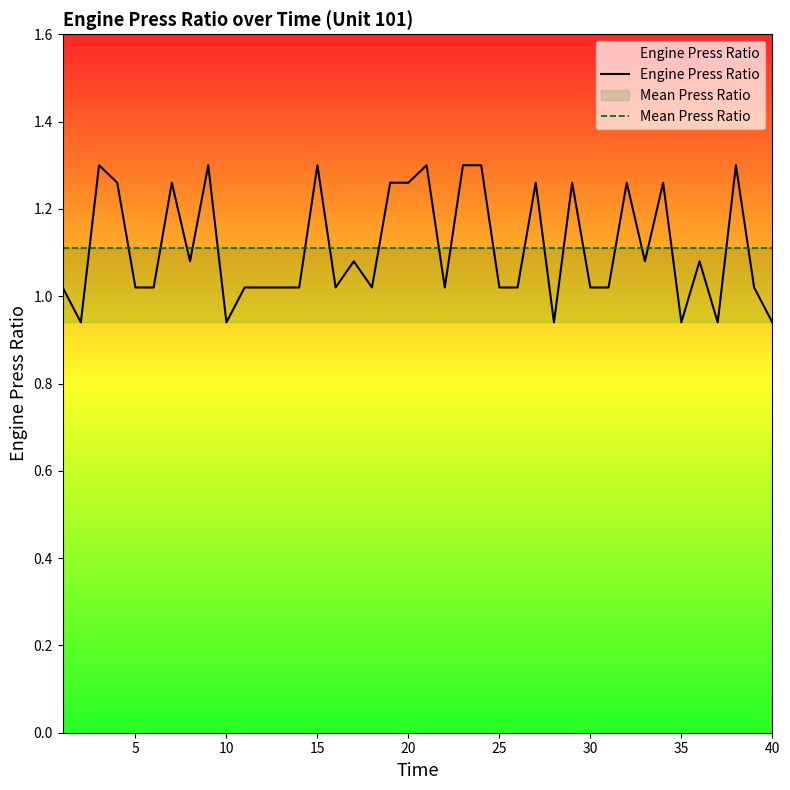

True or false: Mean Press Ratio and Engine Press Ratio cross at least once.

True